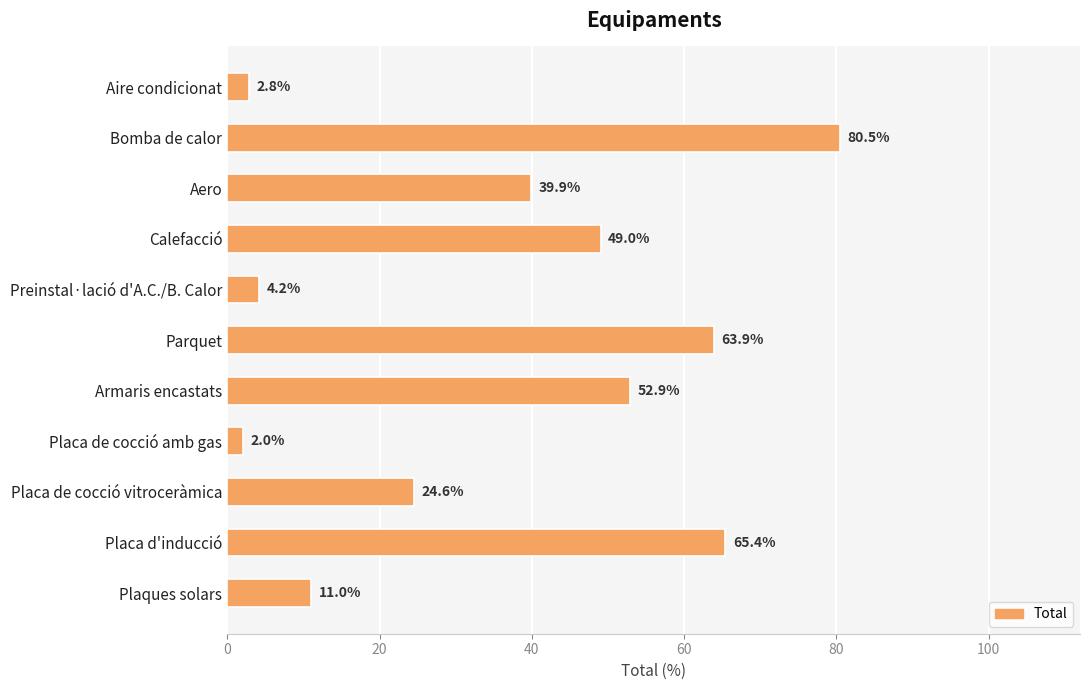

What position from the top is Aero?

3